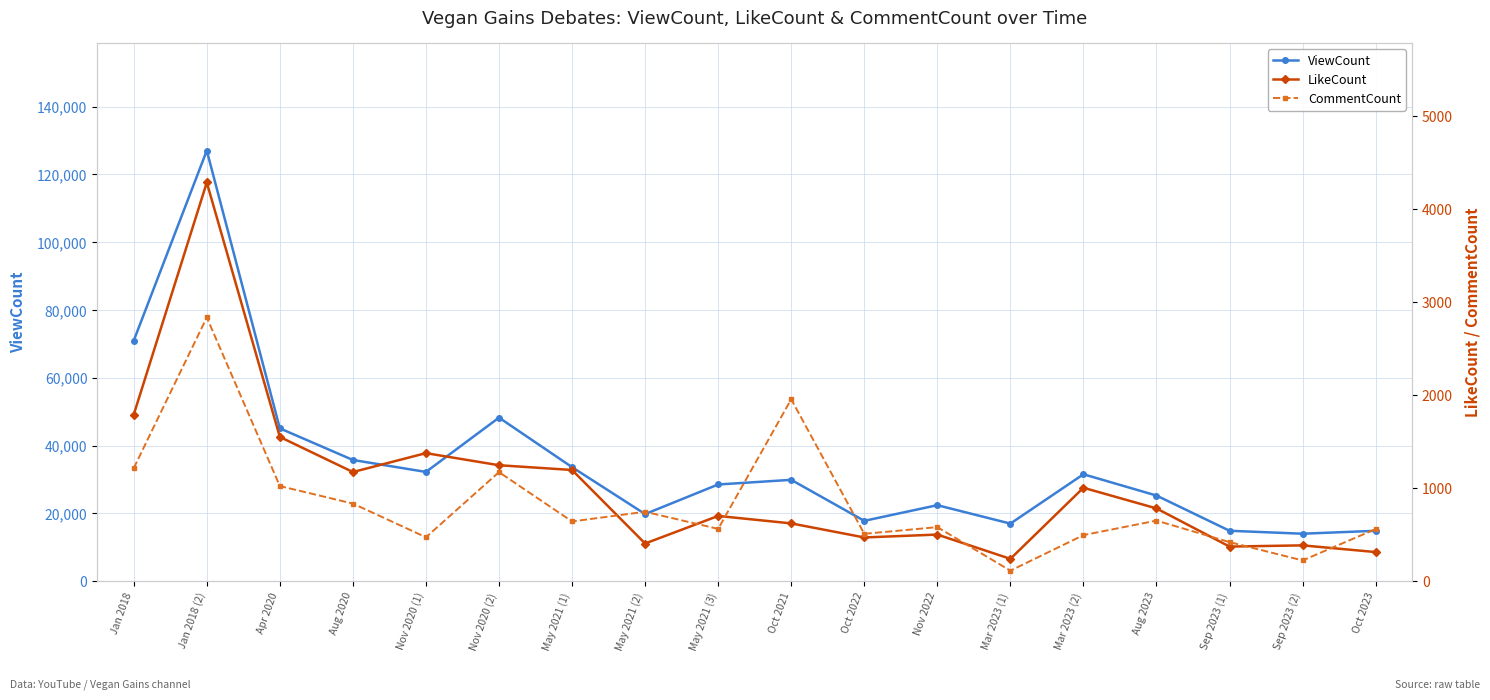

Where is LikeCount nearest to the value 2262?

Jan 2018